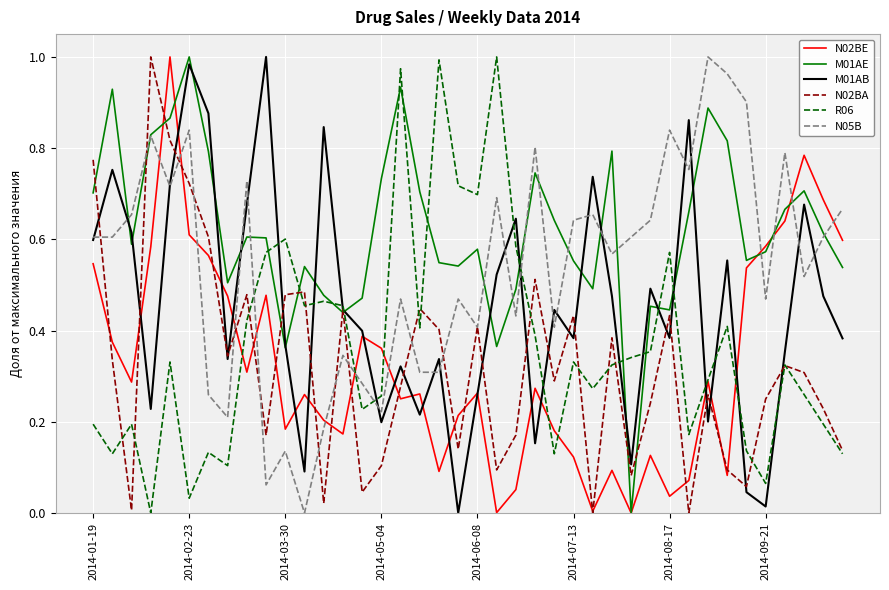

Which series ends up on top after the final intersection of R06 and M01AE?

M01AE